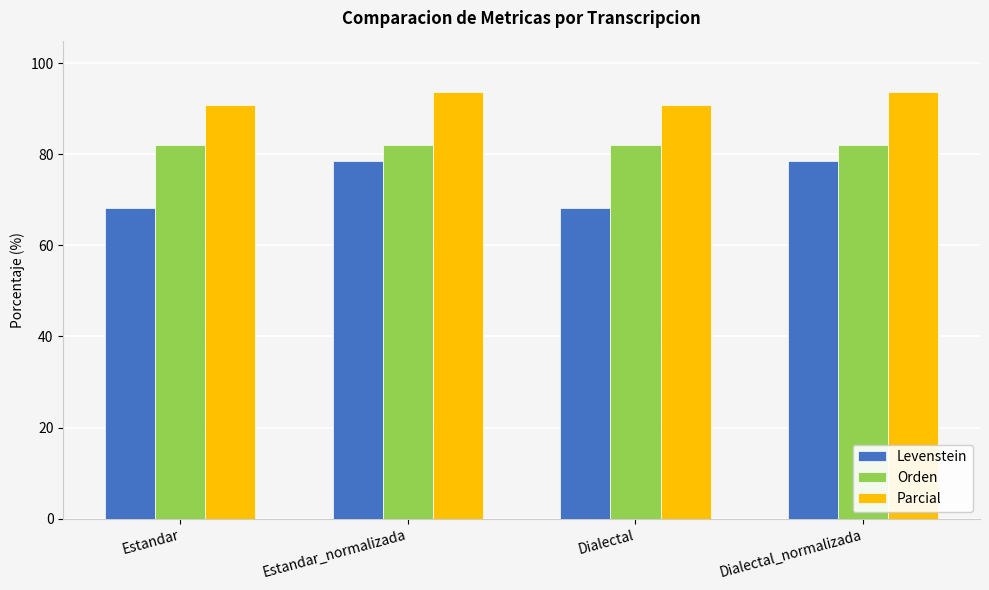

At Estandar, list the series in order from largest to smallest.

Parcial, Orden, Levenstein